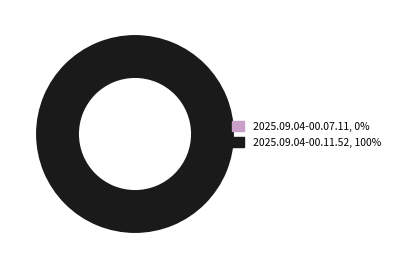

What is the smallest slice in the pie chart?

2025.09.04-00.07.11